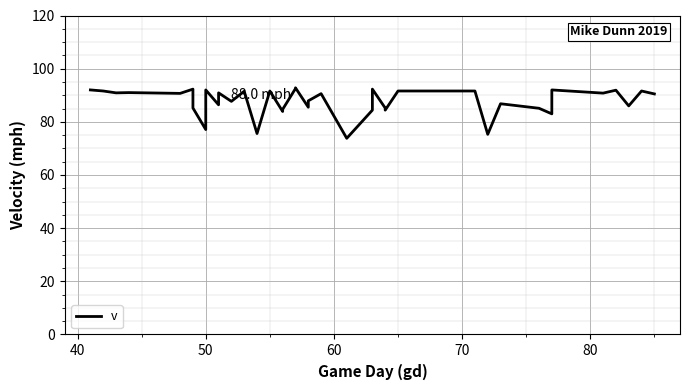

How many data points are less than 90?

19